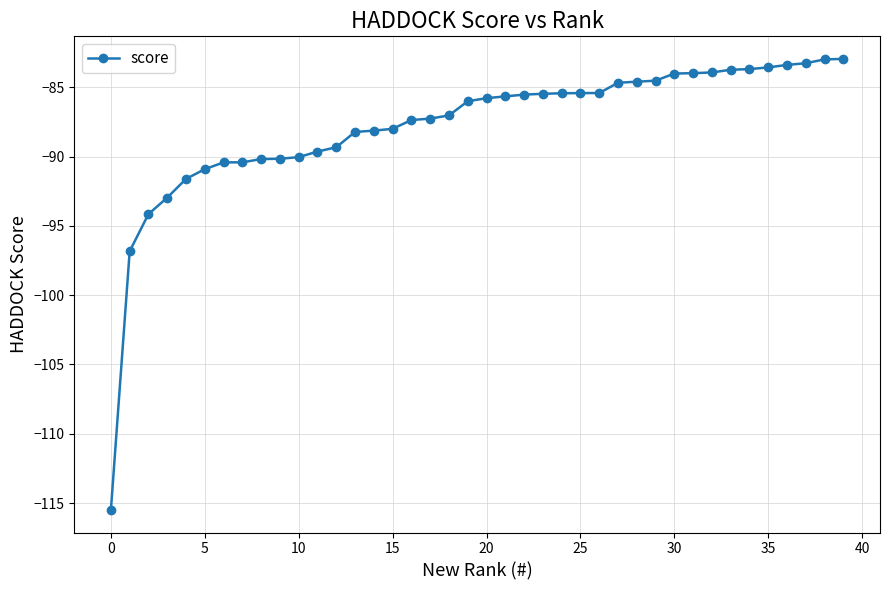

What is the value of the 18th point from the left?

-87.3